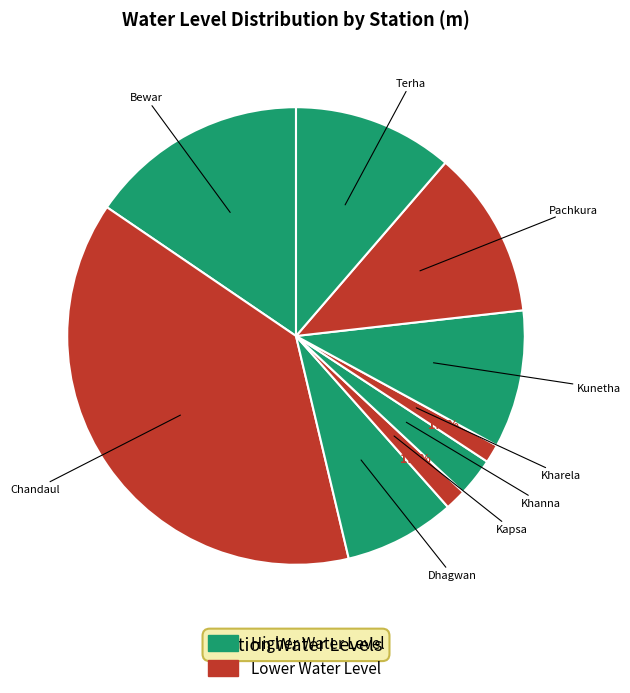

To the nearest percent, what is the average slice percentage?

11%